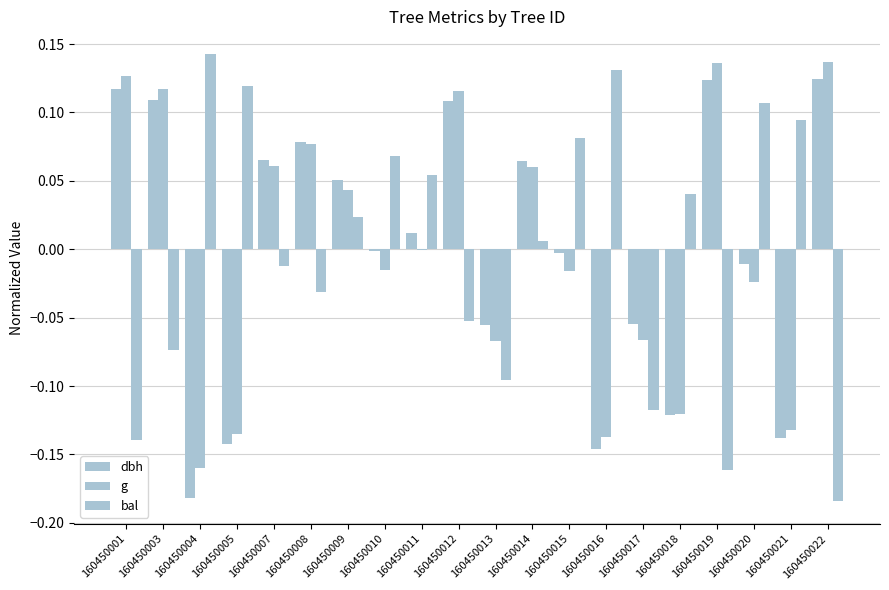

Which has a higher value, 160450021 or 160450013?

160450013